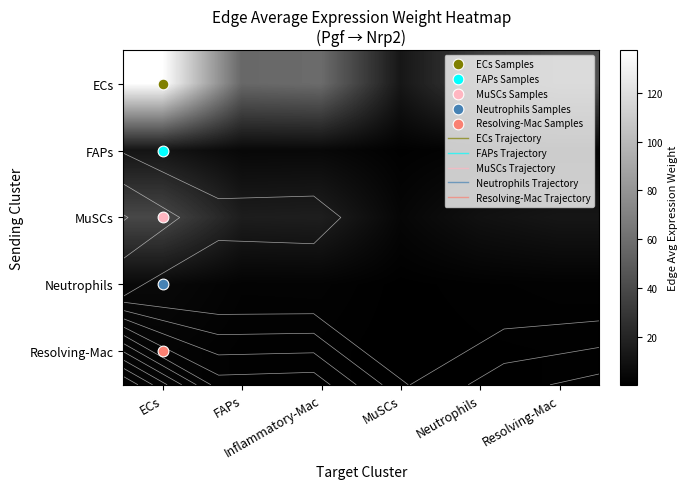

What is the sum of the ECs values at Inflammatory-Mac and ECs?

195.5